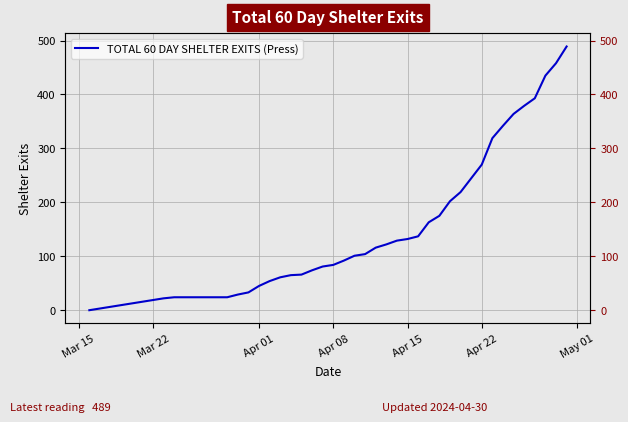

Which category has the lowest value across all series?

Mar 15